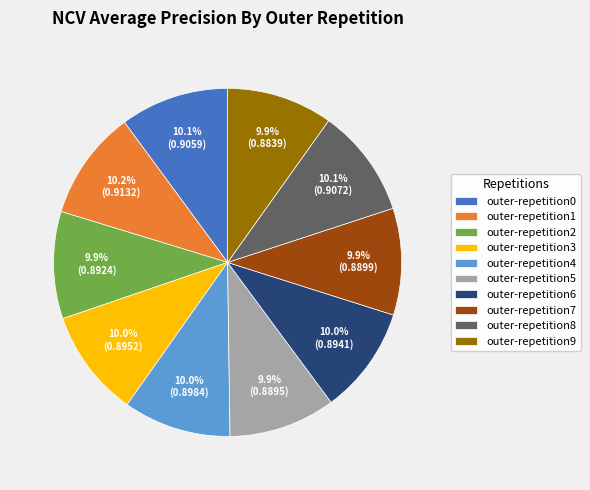

The outer-repetition3 slice represents 10% of the pie. True or false?

True